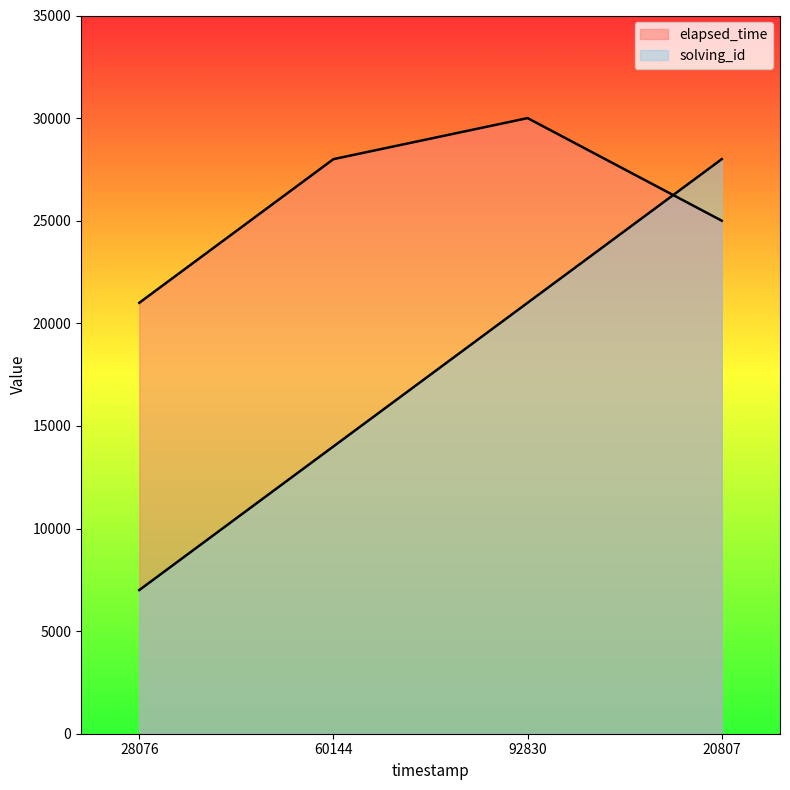

Between which two adjacent categories do solving_id and elapsed_time first intersect?

92830 and 20807